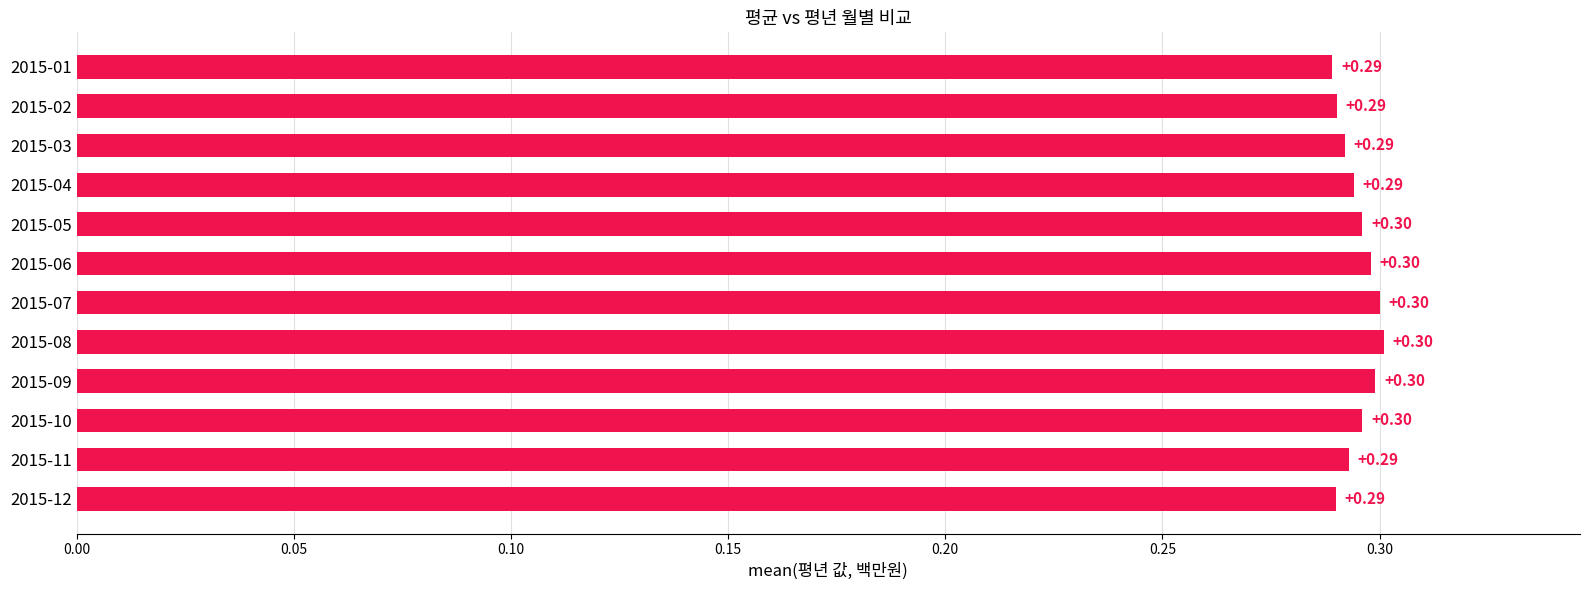

What is the average value?

0.3